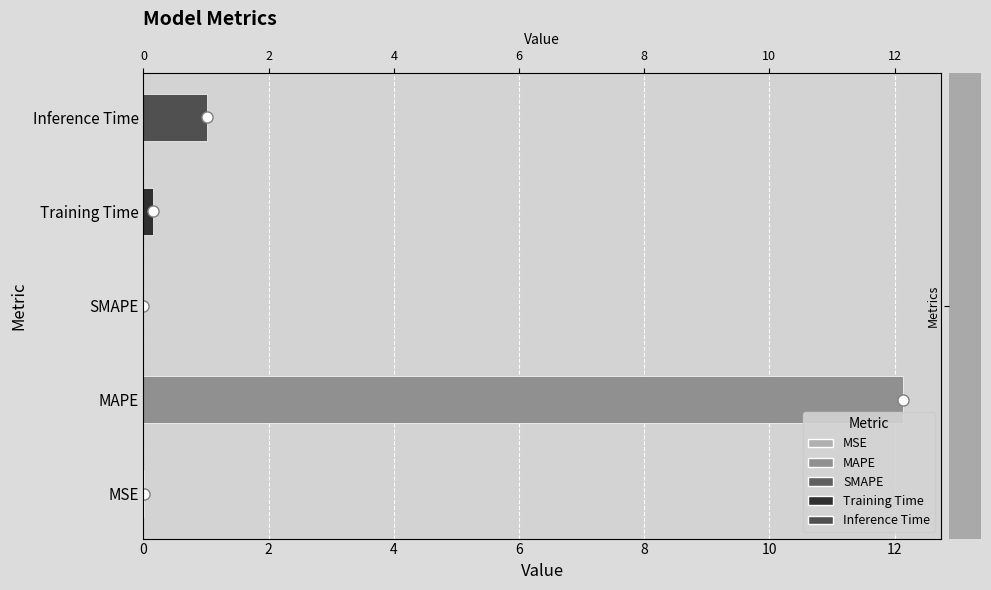

Reading left to right, list all the values displayed in this chart.

0.0	12.1	0.0	0.2	1.0